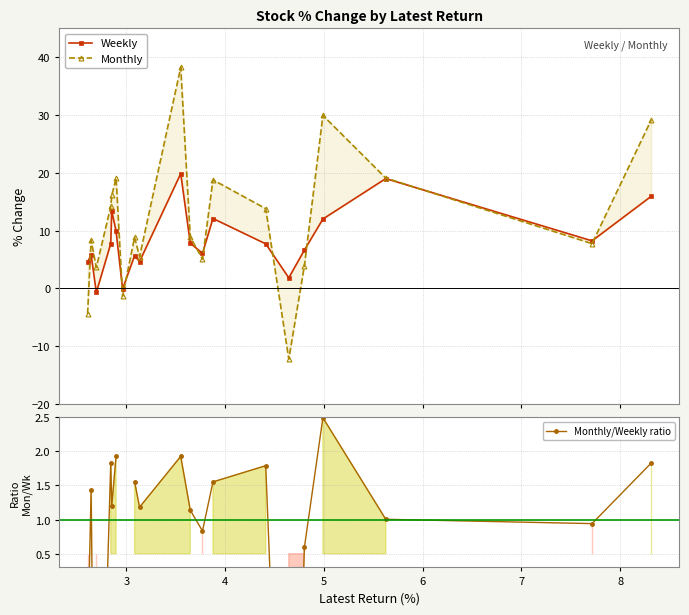

What is the minimum value for Monthly/Weekly ratio?

-6.6